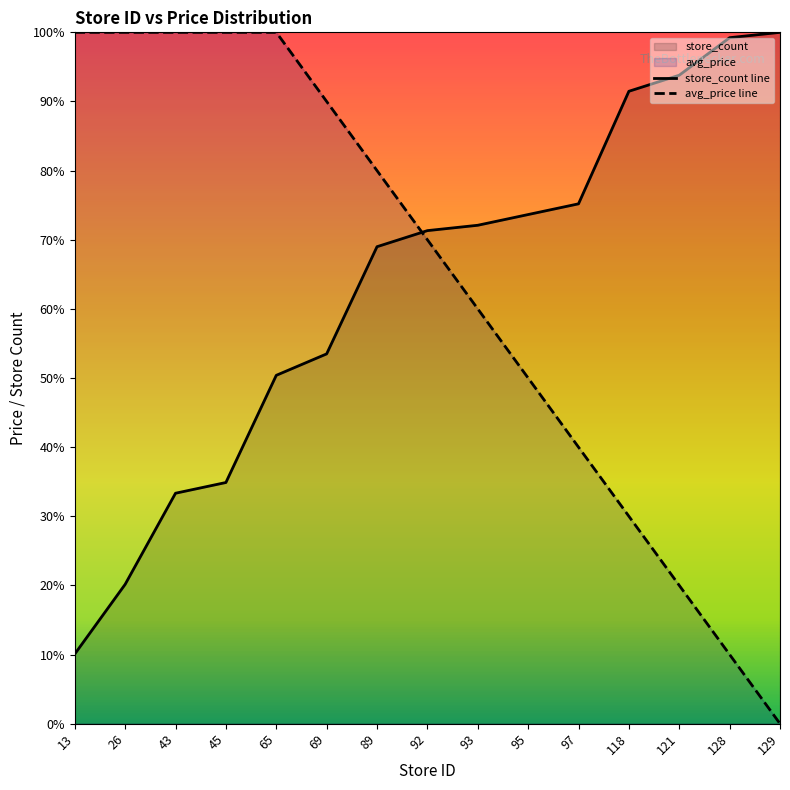

The value of store_count at 43 is 33.3. True or false?

True